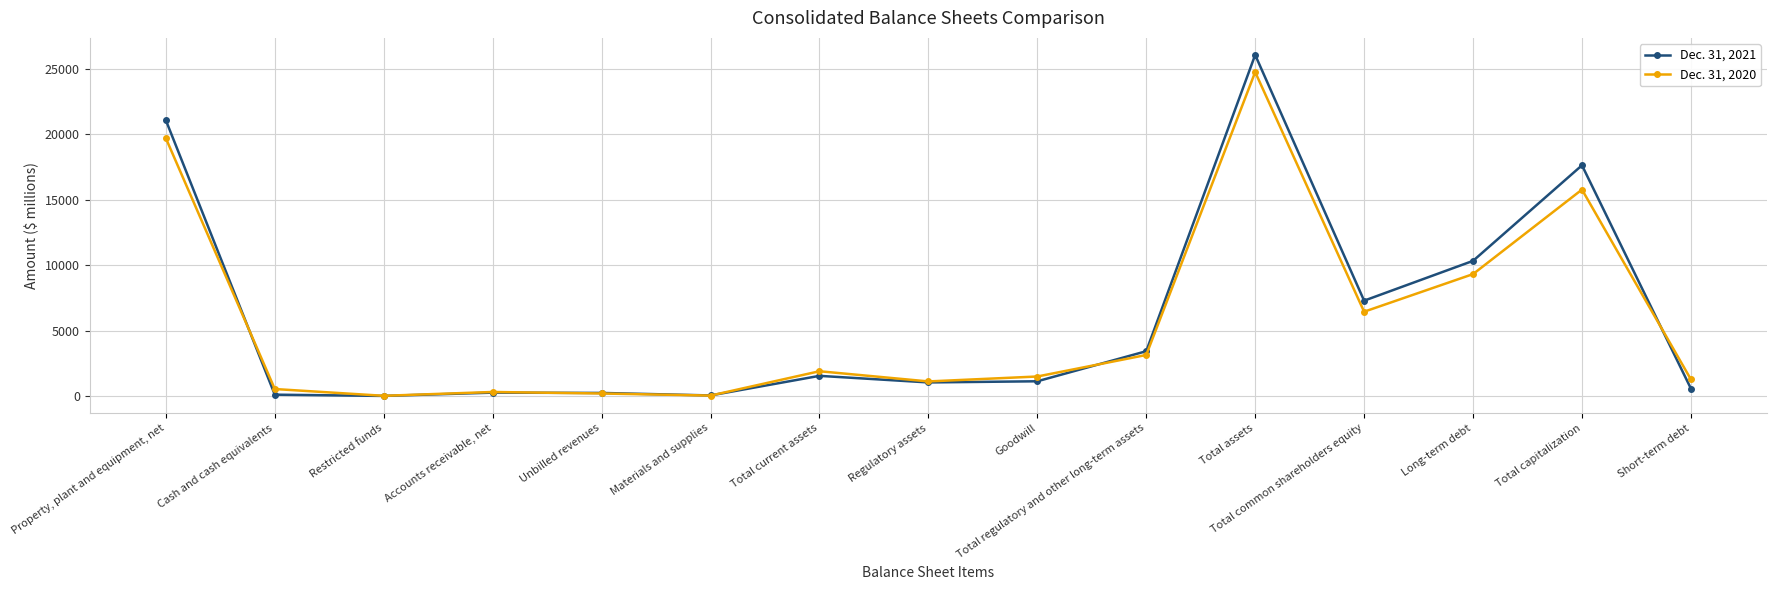

What is the maximum value shown in the chart?

26075